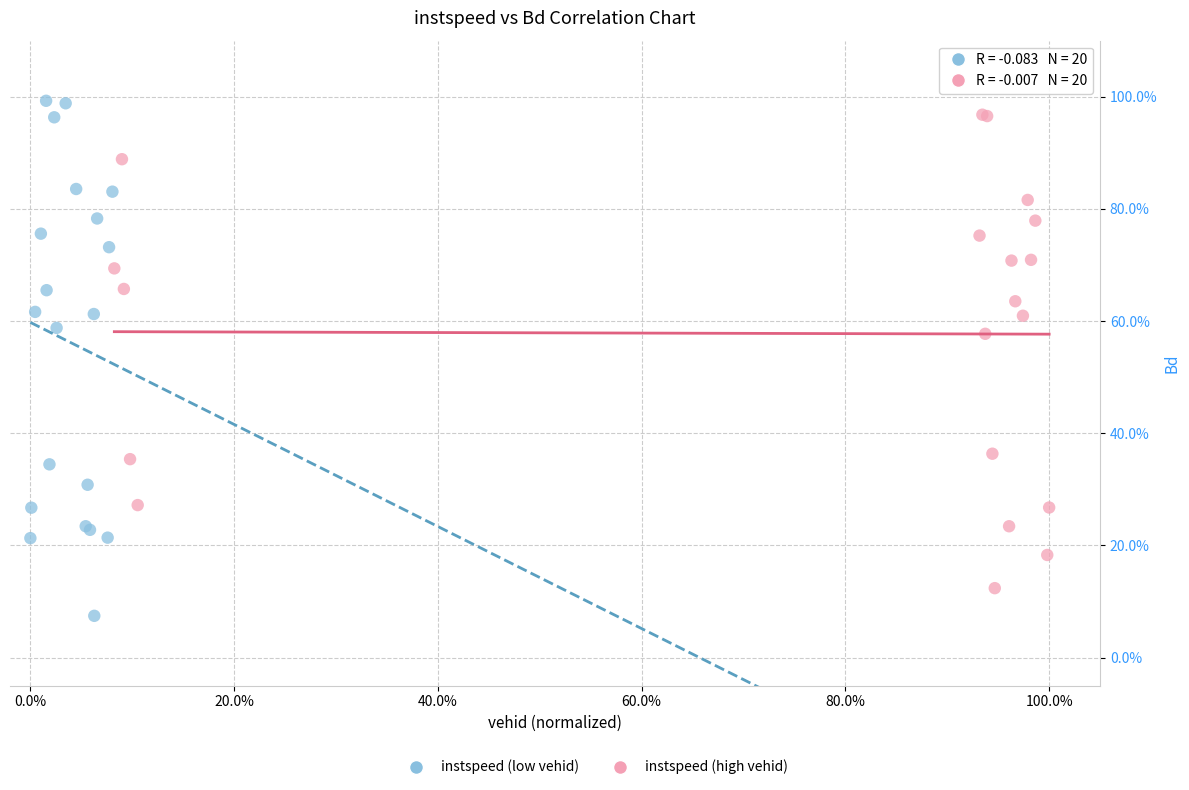

Which series has the largest Y range (max minus min)?

instspeed (low vehid)